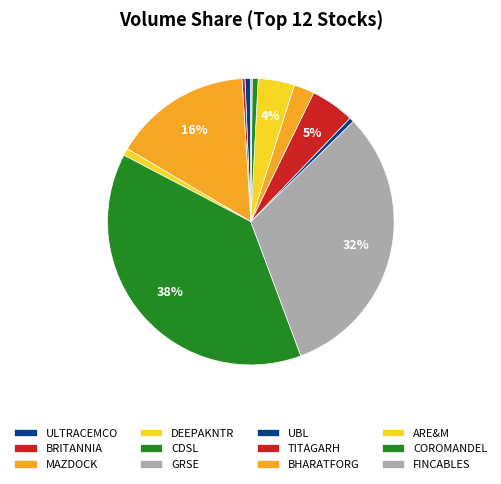

How many segments does this pie chart have?

12